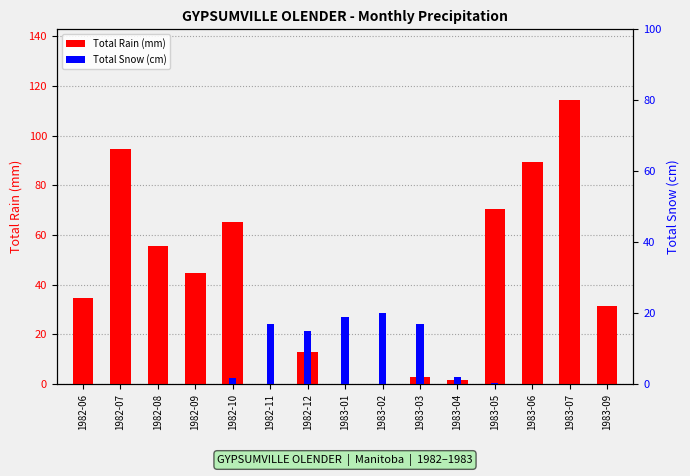

True or false: Total Snow (cm) has a value of -9.3 at 1982-07.

False